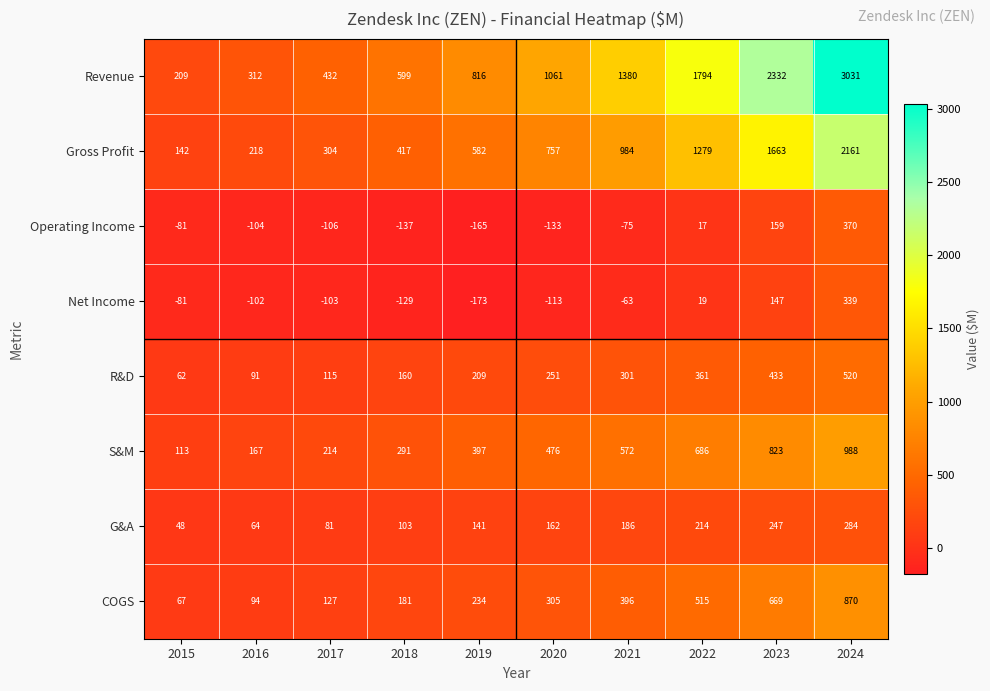

Between 2017 and 2018, which series saw the biggest shift?

Revenue